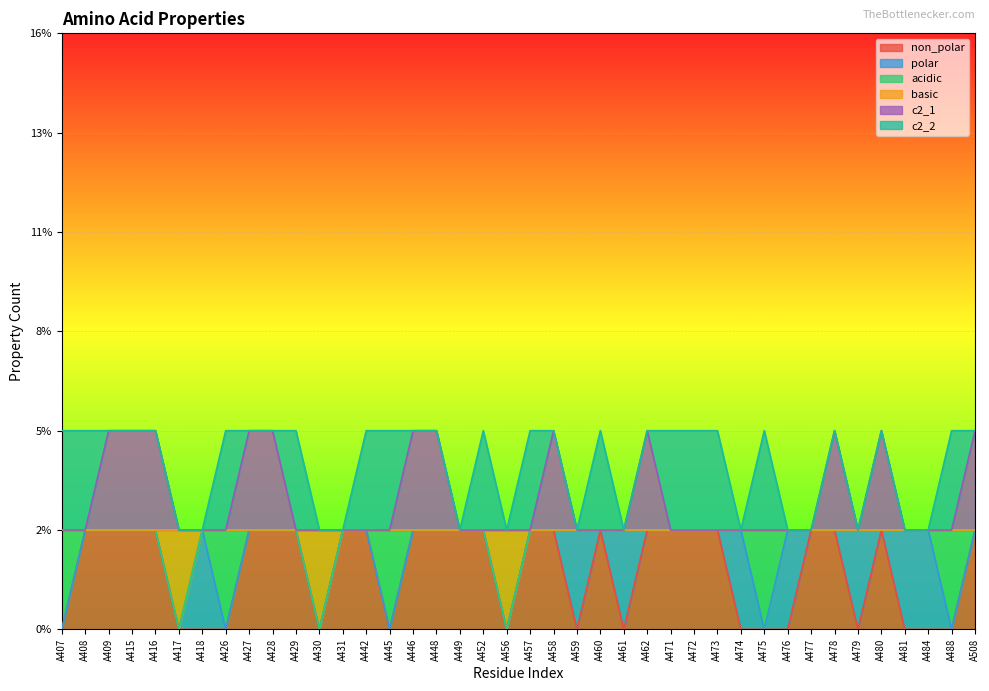

At which label is basic closest to 0?

A417